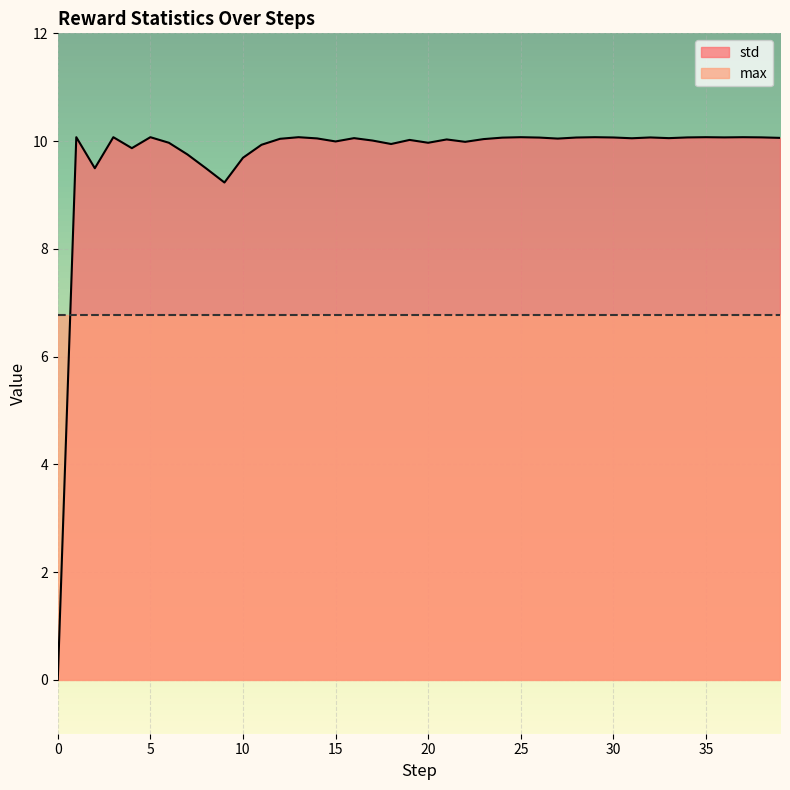

At which label is the value closest to 5?

9